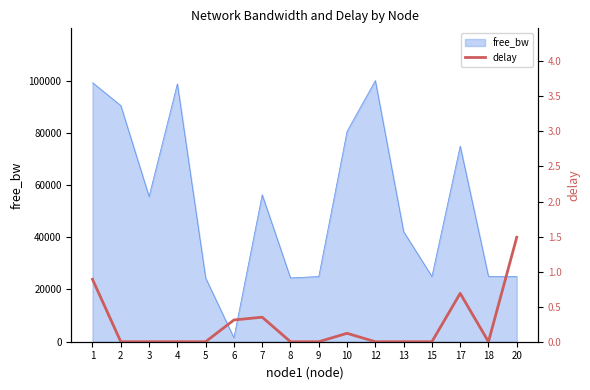

How many lines are shown in the chart?

1